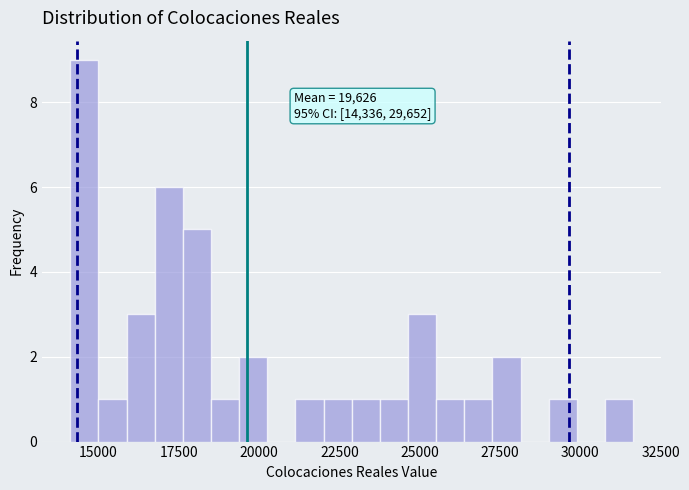

Around what value on the x-axis is the tallest bar? Give the approximate position of its centre, as read against the axis.

14500